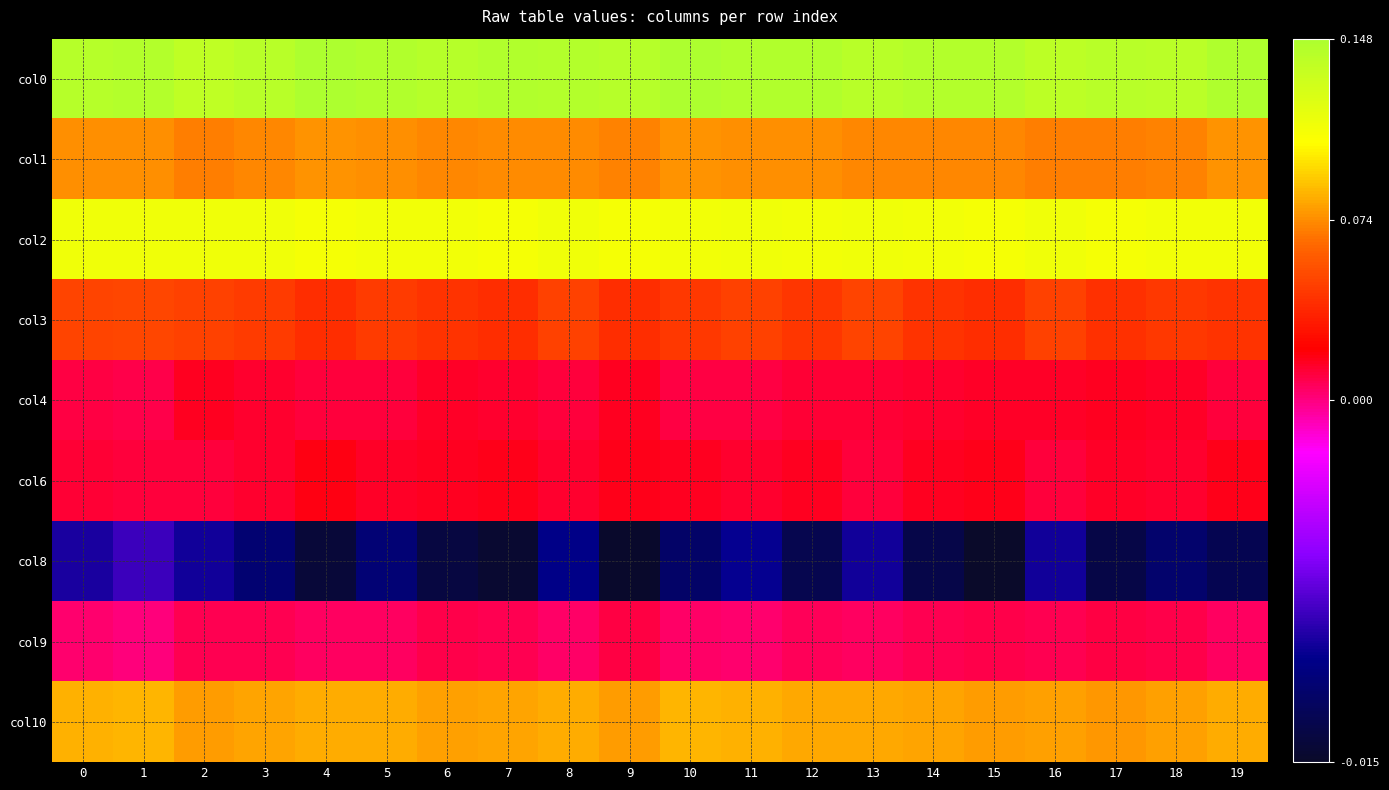

At how many categories does at least one series exceed 0?

20